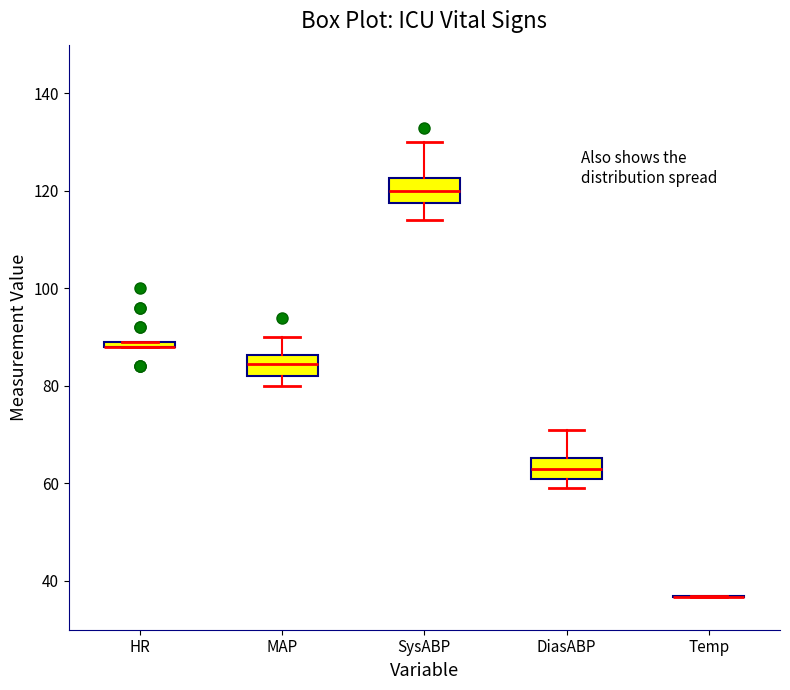

Where does the median line of the box for DiasABP sit on the y-axis? The values are not printed on the chart, so give them approximately, as read against the axis.

64